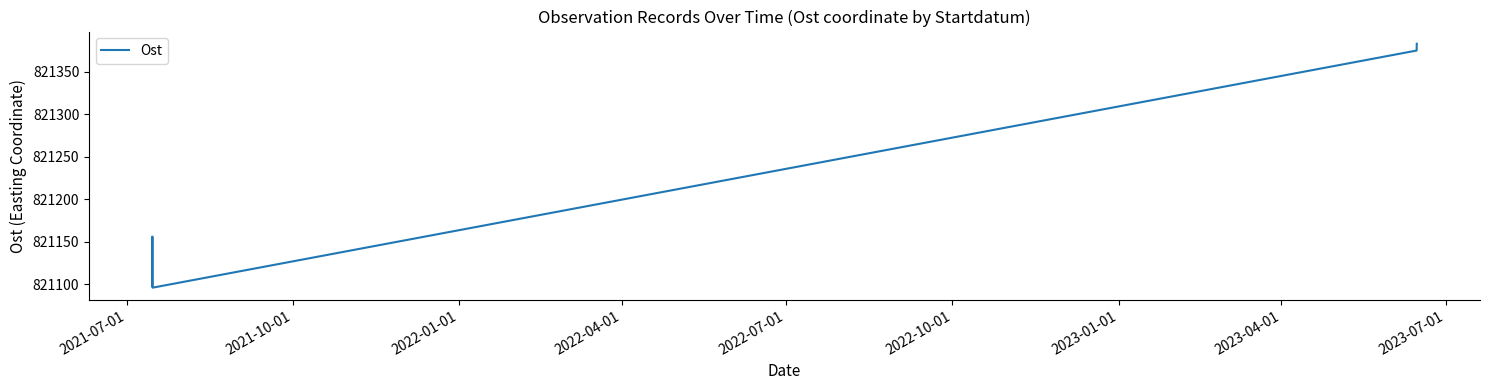

What is the smallest value displayed?

821096.2